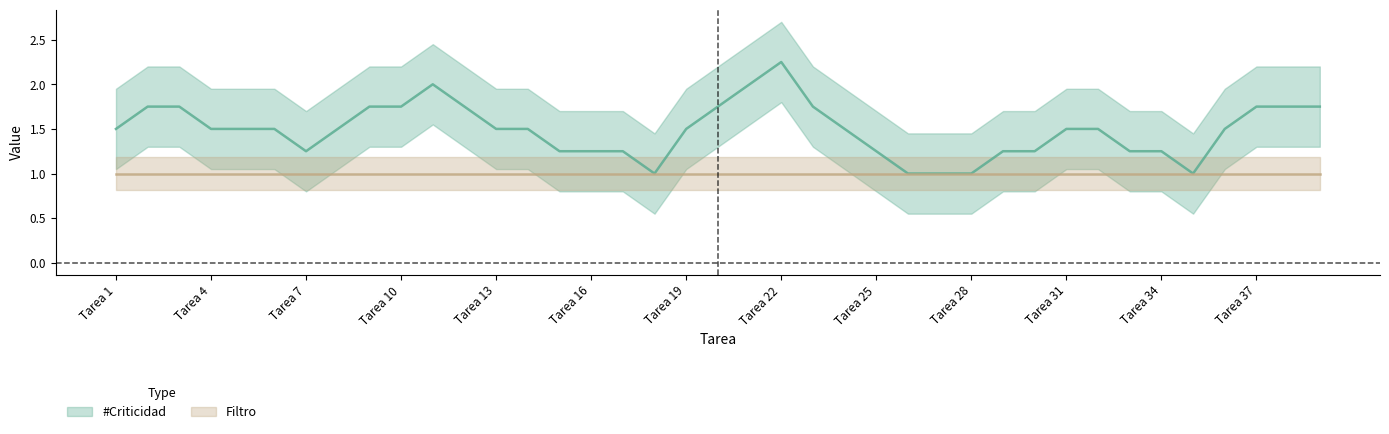

Rank the series by their average value, from lowest to highest.

Filtro, #Criticidad